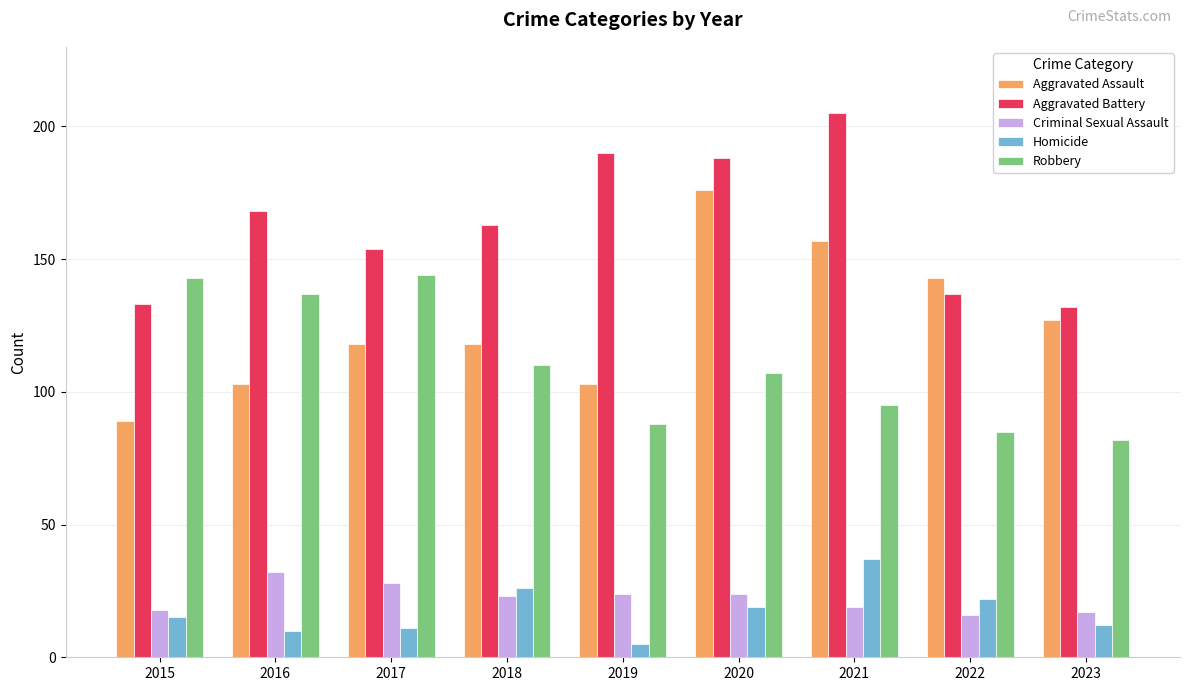

Count the number of categories in the chart.

9